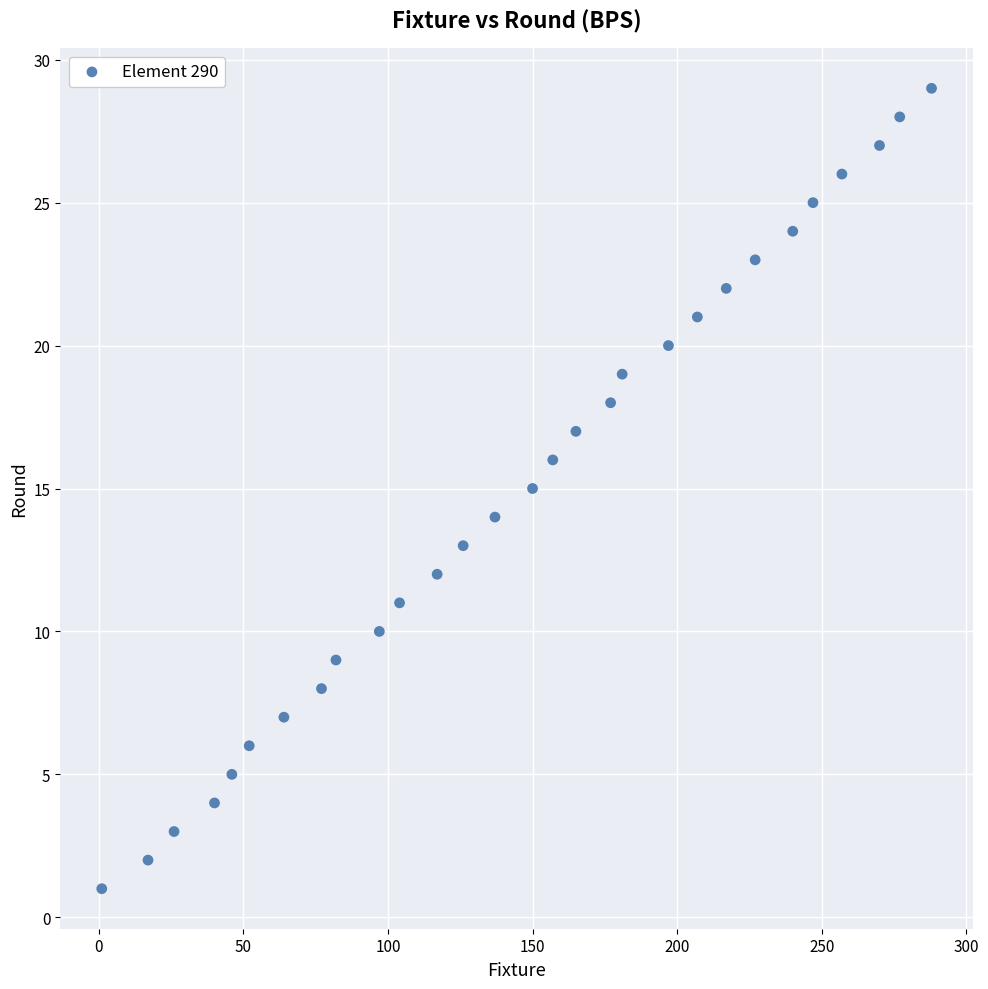

What is the range of X values (max minus min)?

287